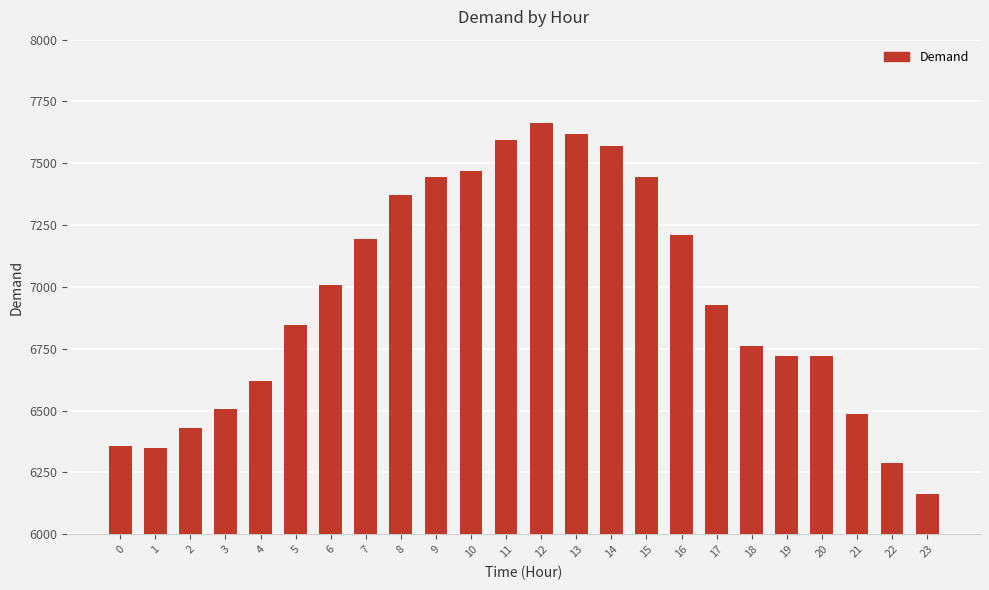

What is the approximate value at 23?

6162